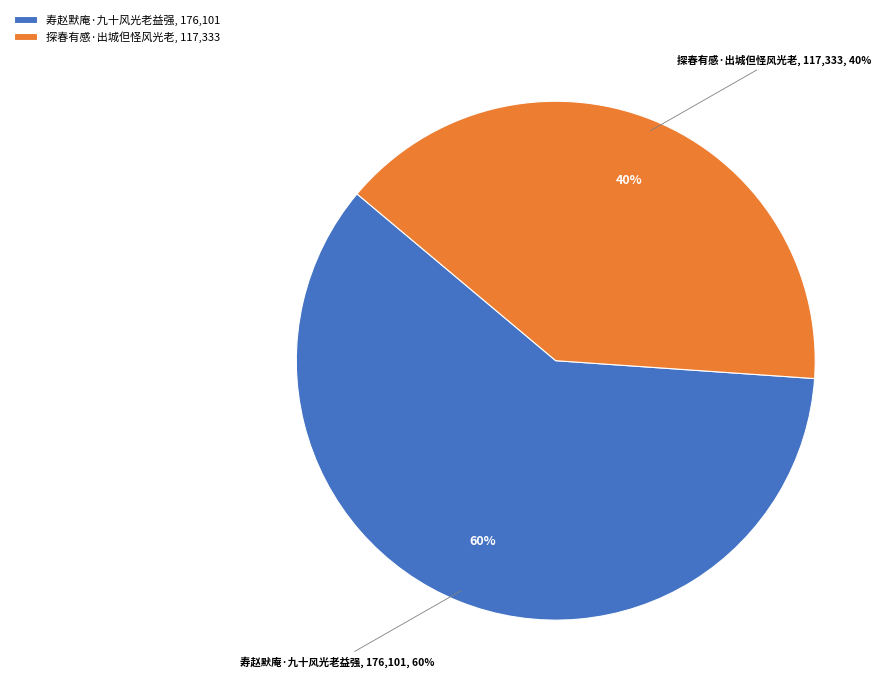

Does 寿赵默庵·九十风光老益强 represent more than half of the total?

Yes